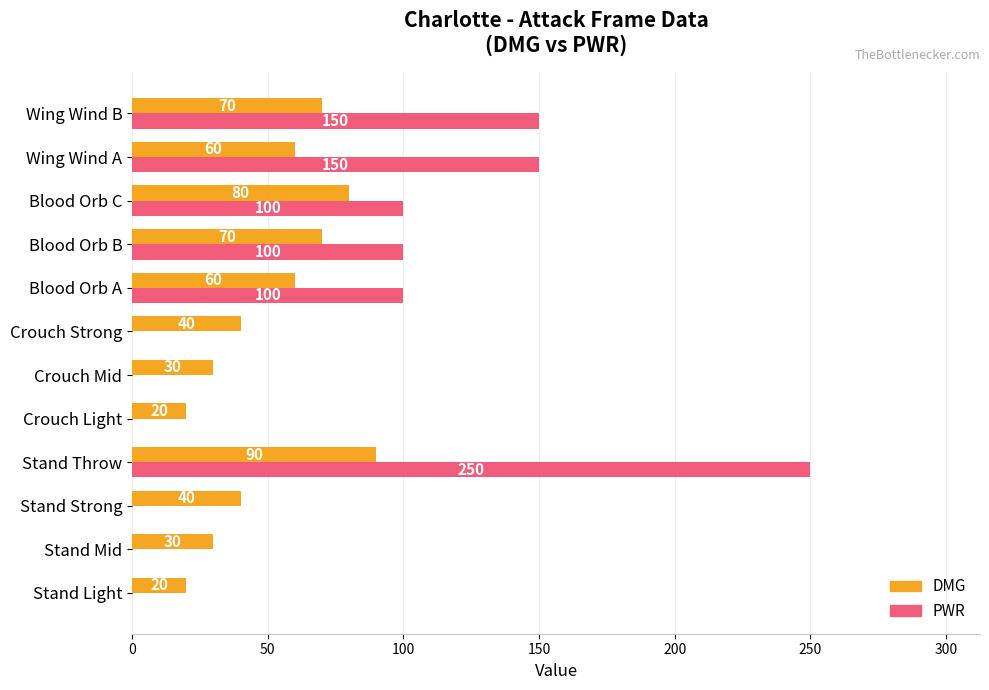

How many DMG values are between 30 and 70?

8